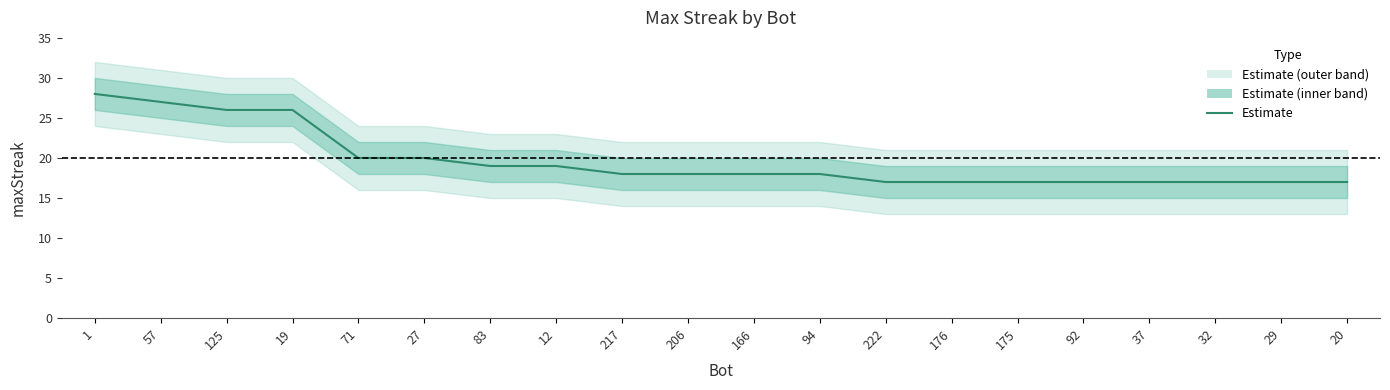

Reading left to right, extract all data points from this chart.

1=28	57=27	125=26	19=26	71=20	27=20	83=19	12=19	217=18	206=18	166=18	94=18	222=17	176=17	175=17	92=17	37=17	32=17	29=17	20=17